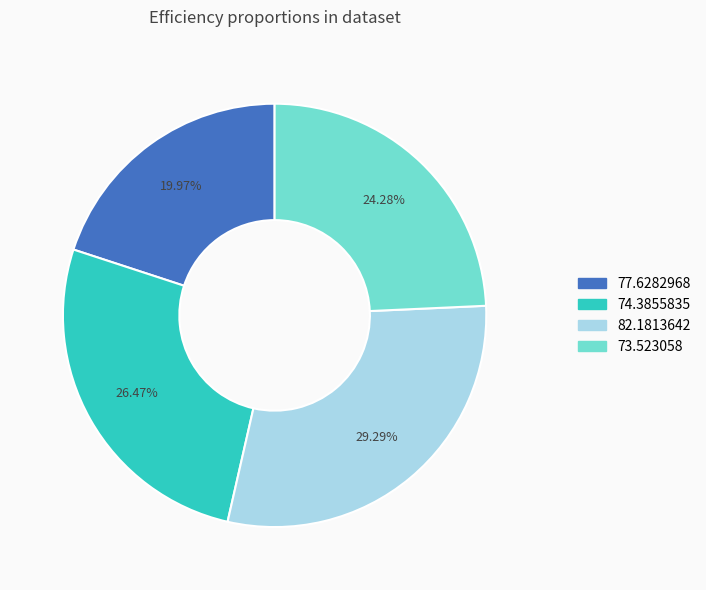

The 73.523058 slice represents 24% of the pie. True or false?

True